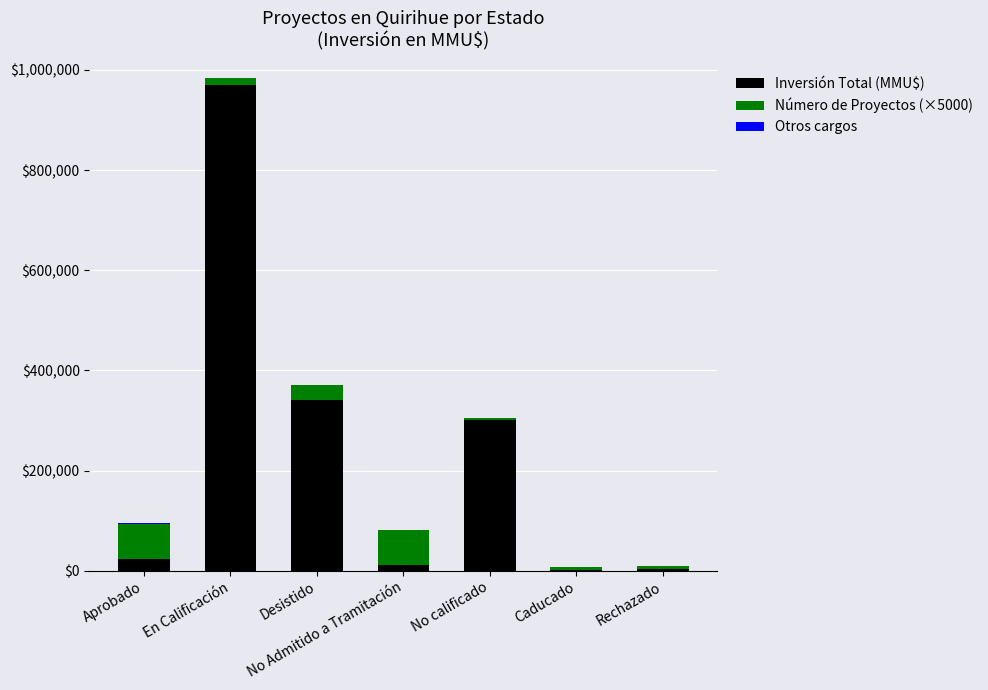

The value of Inversión Total (MMU$) at En Calificación is 1415253. True or false?

False